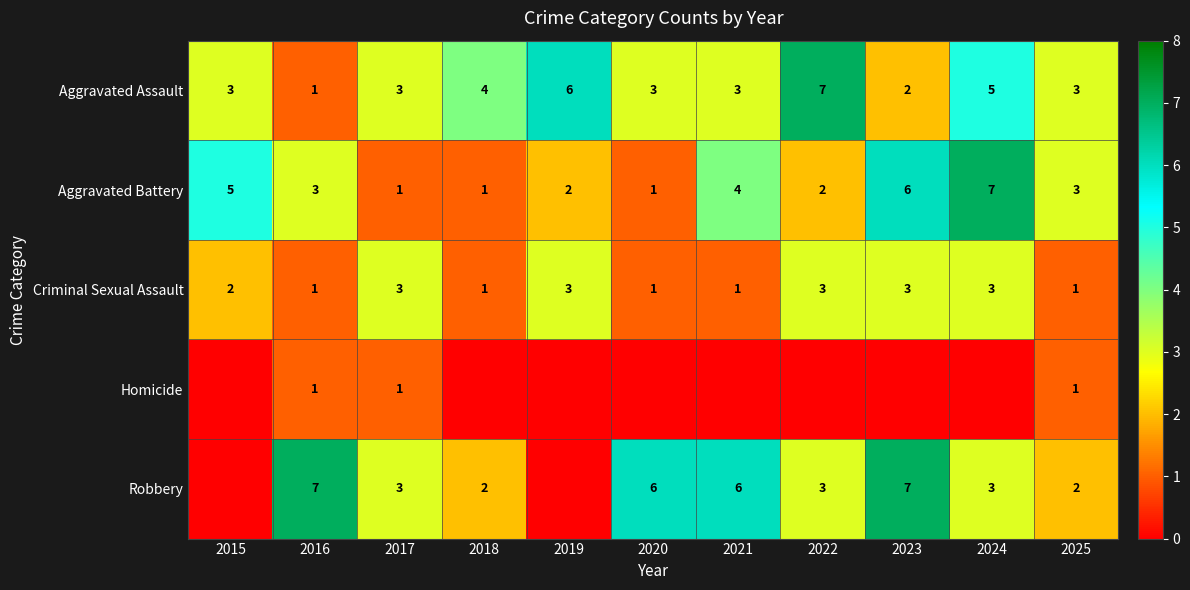

Read the Criminal Sexual Assault value at 2019.

3